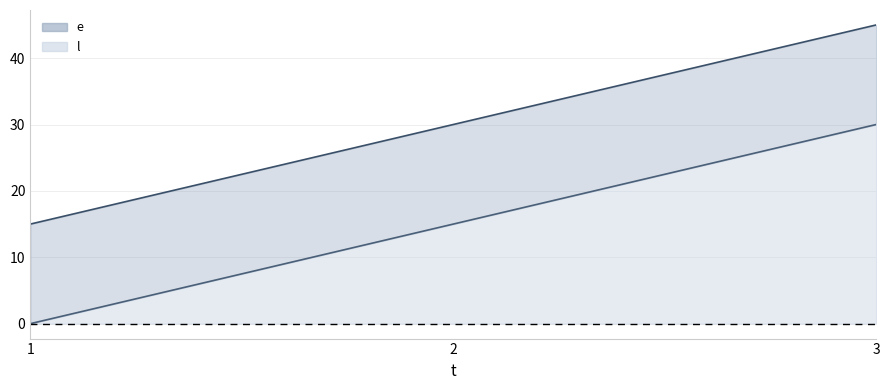

List the labels in order of e_line value, smallest first.

1, 2, 3